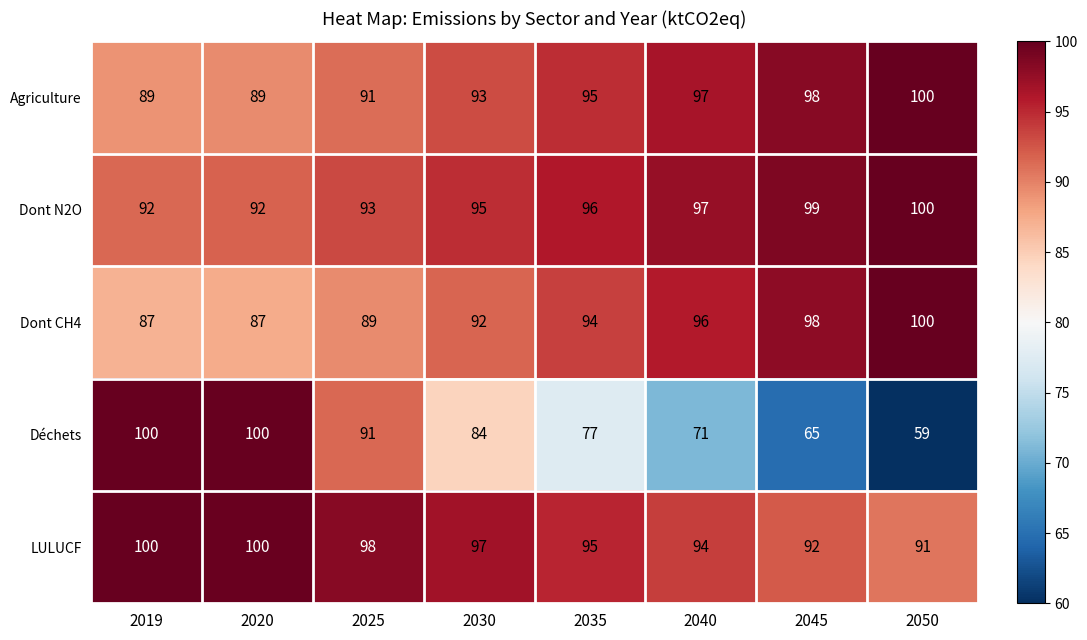

Which series has the largest range (max minus min)?

Déchets